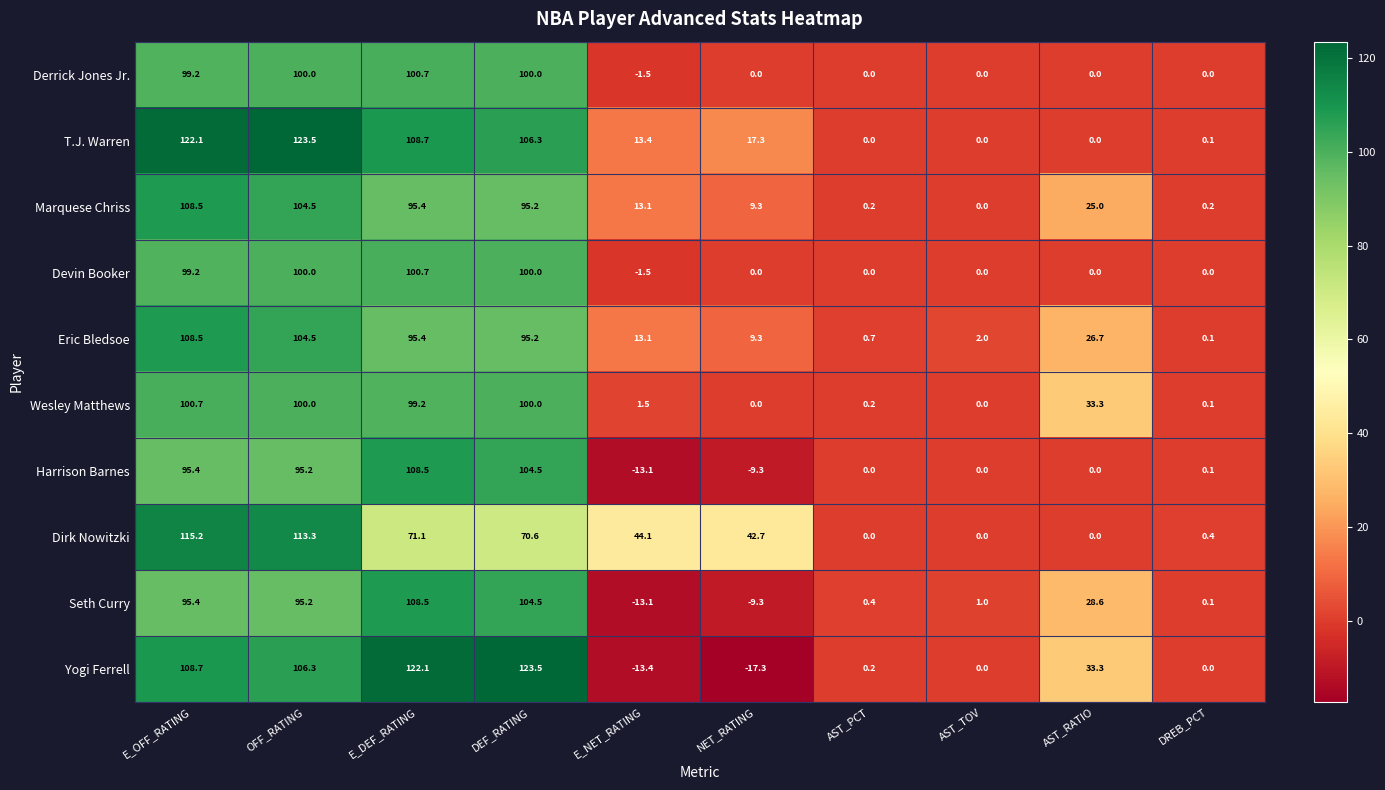

List the labels in order of Eric Bledsoe value, smallest first.

DREB_PCT, AST_PCT, AST_TOV, NET_RATING, E_NET_RATING, AST_RATIO, DEF_RATING, E_DEF_RATING, OFF_RATING, E_OFF_RATING